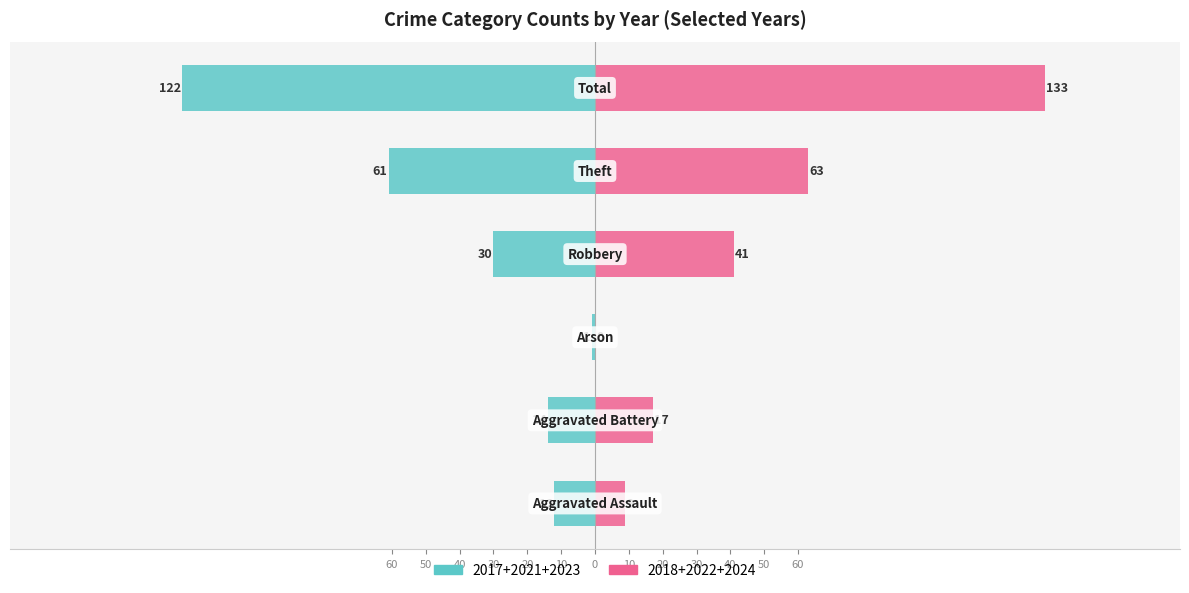

What is the sum of all 2024+2018+2022 (sum) values?

263